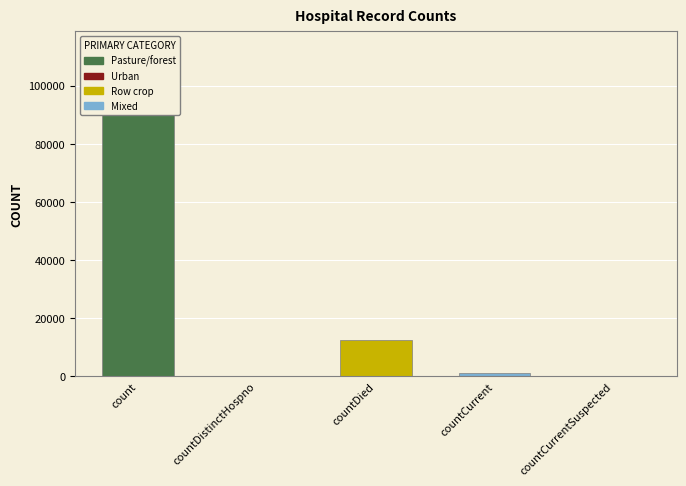

How many values exceed 1032?

2